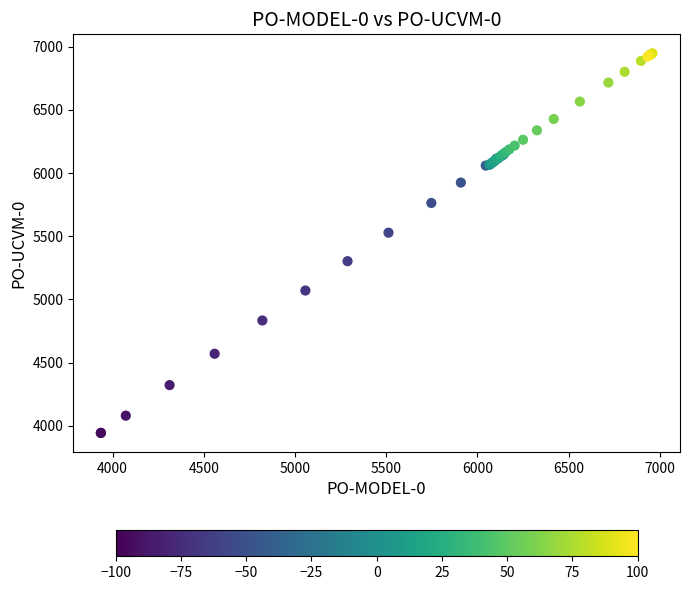

What Y value in the scatter plot is closest to 5445?

5528.1